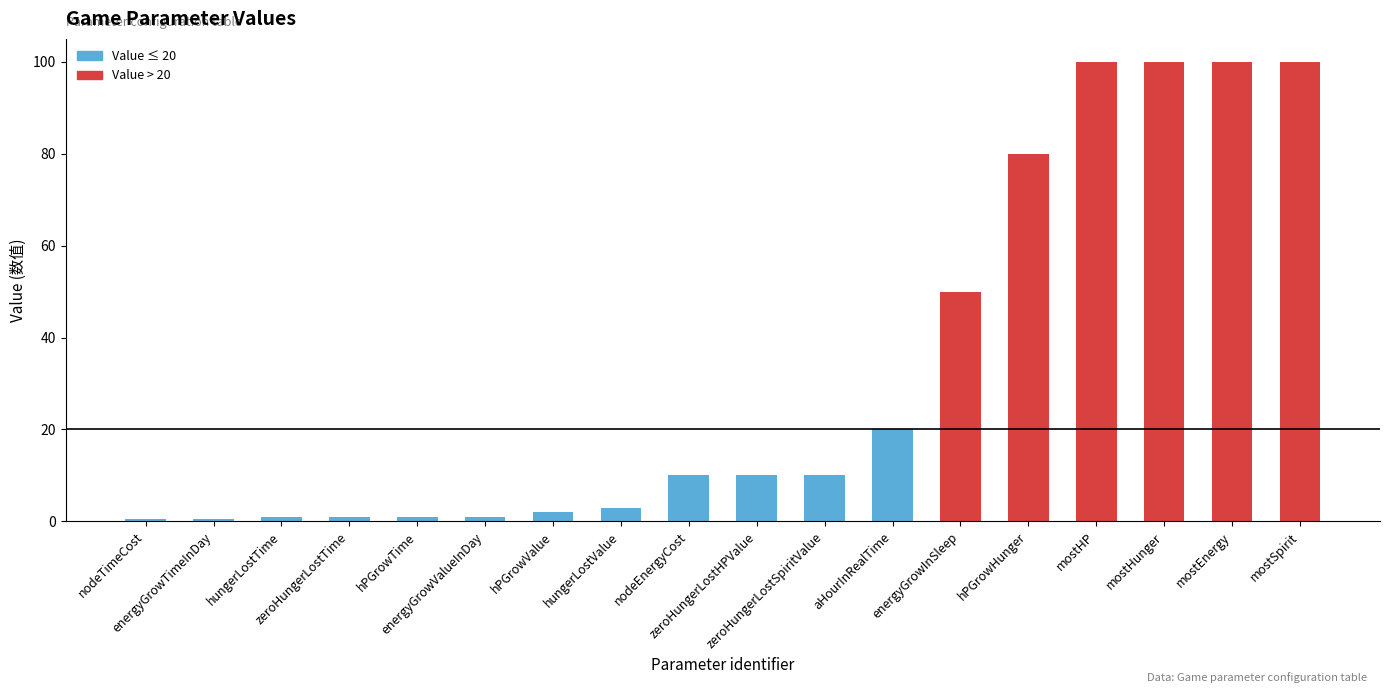

True or false: the data shows 9.6 at aHourInRealTime.

False